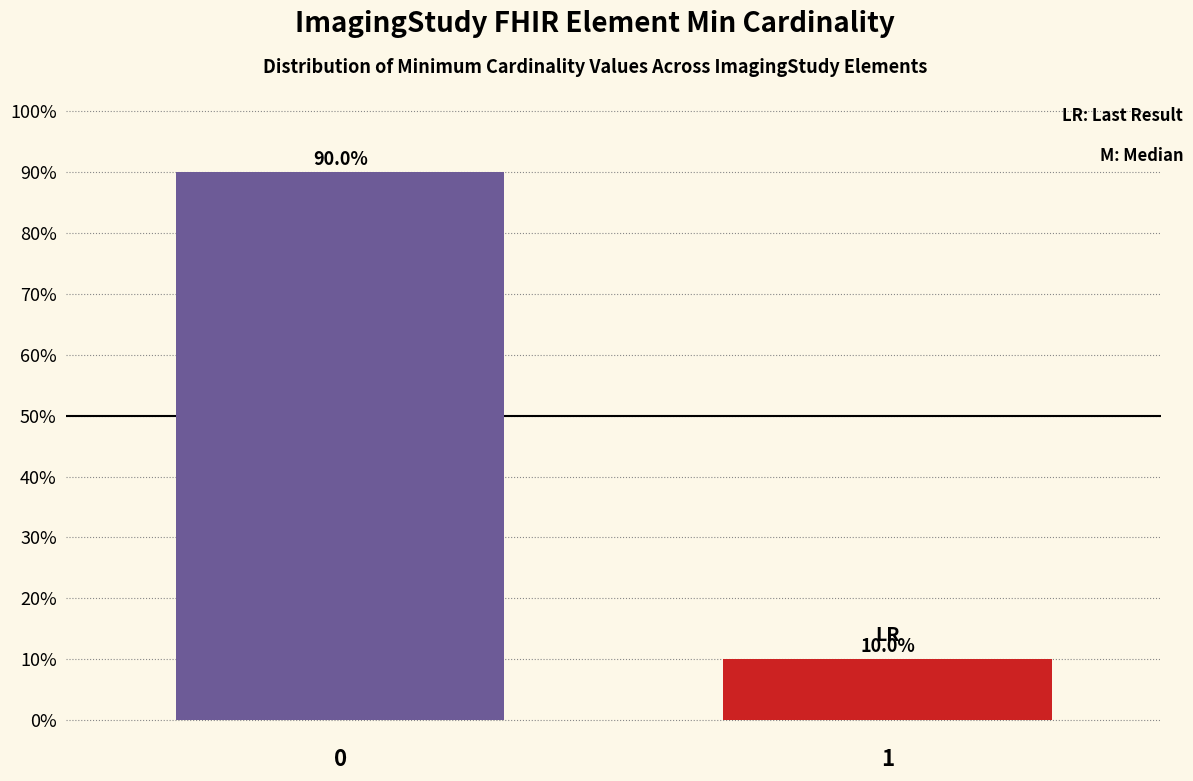

Reading left to right, extract all data points from this chart.

0=90	1=10